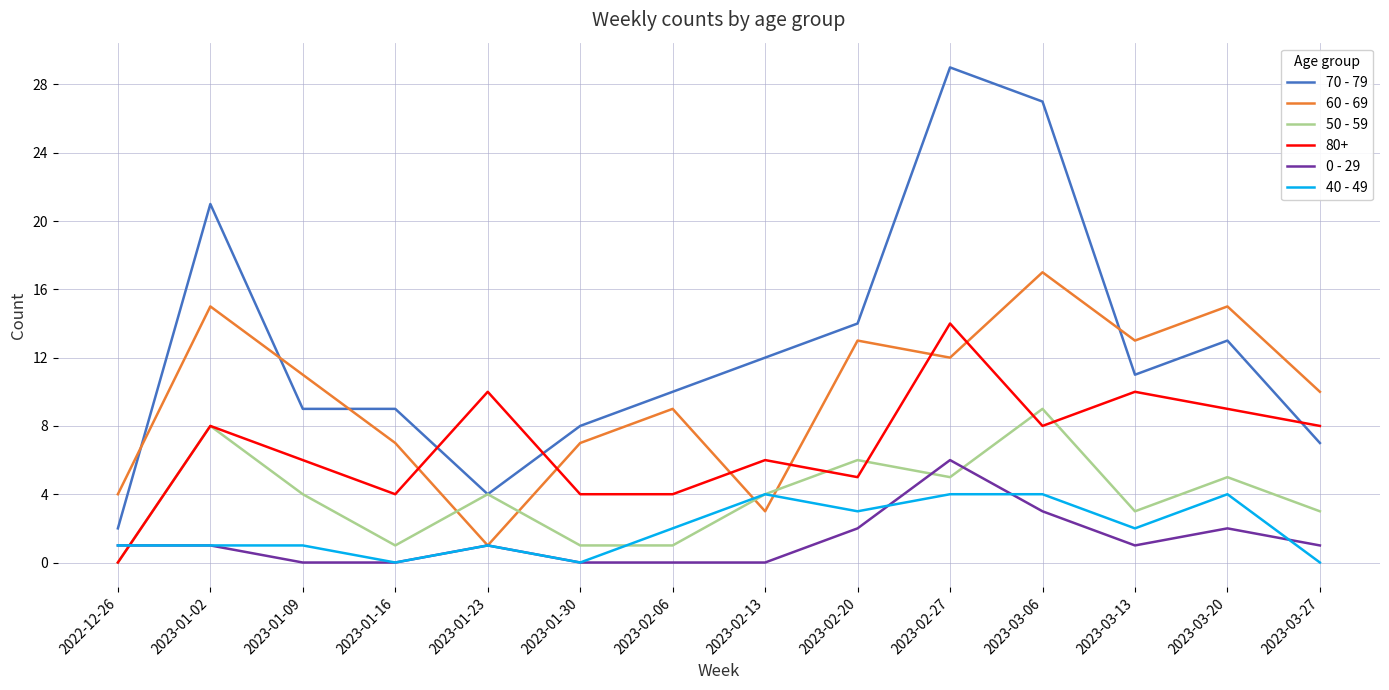

Between which two adjacent categories do 40 - 49 and 50 - 59 first intersect?

2022-12-26 and 2023-01-02